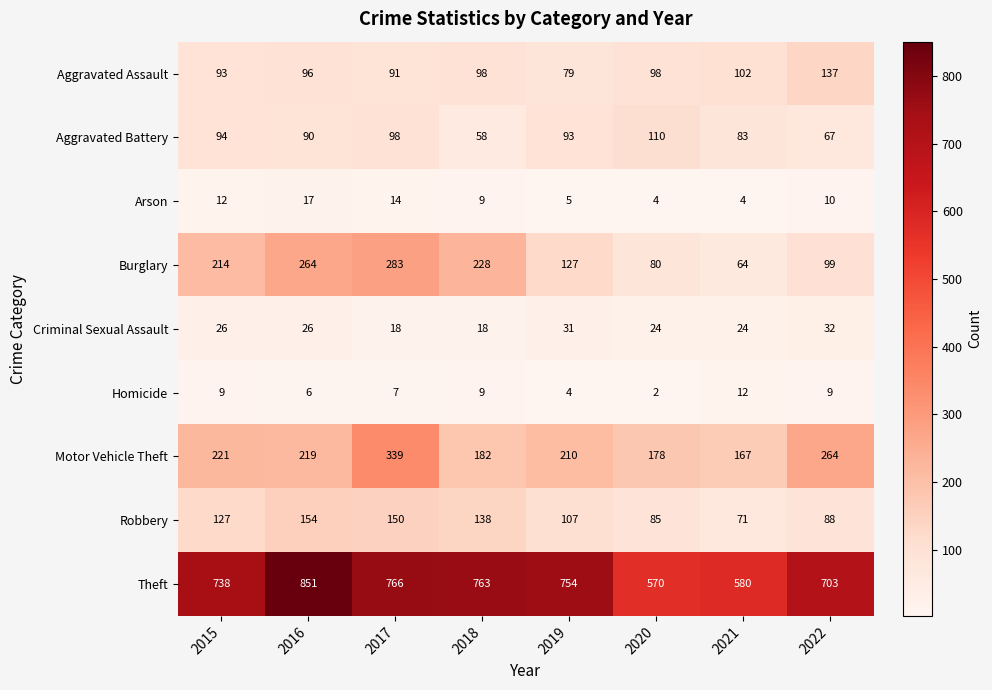

Where is Burglary nearest to the value 173?

2015